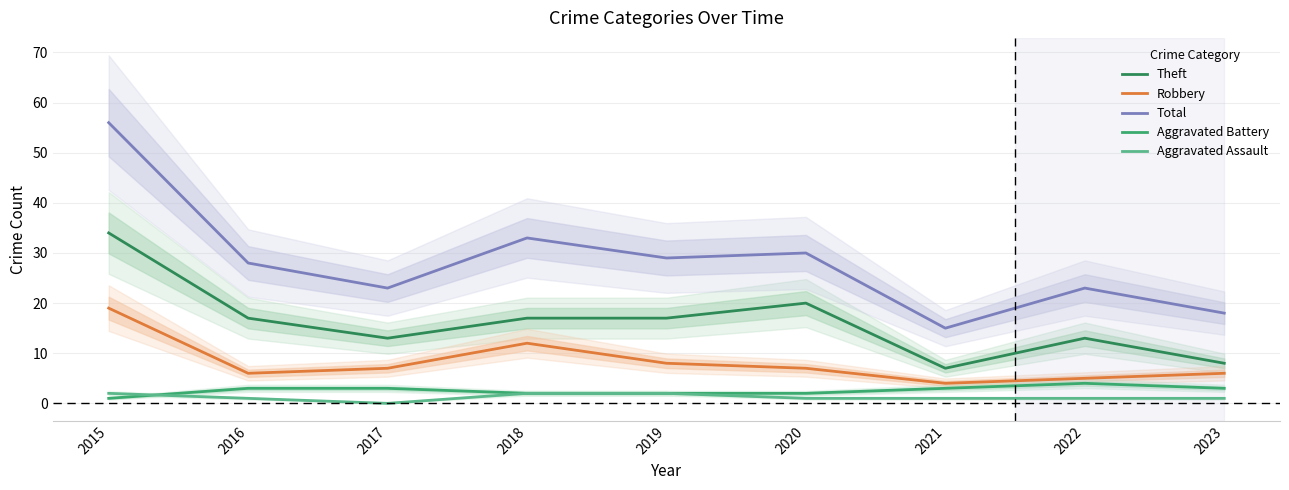

How many values in the Aggravated Assault series are below 1?

1